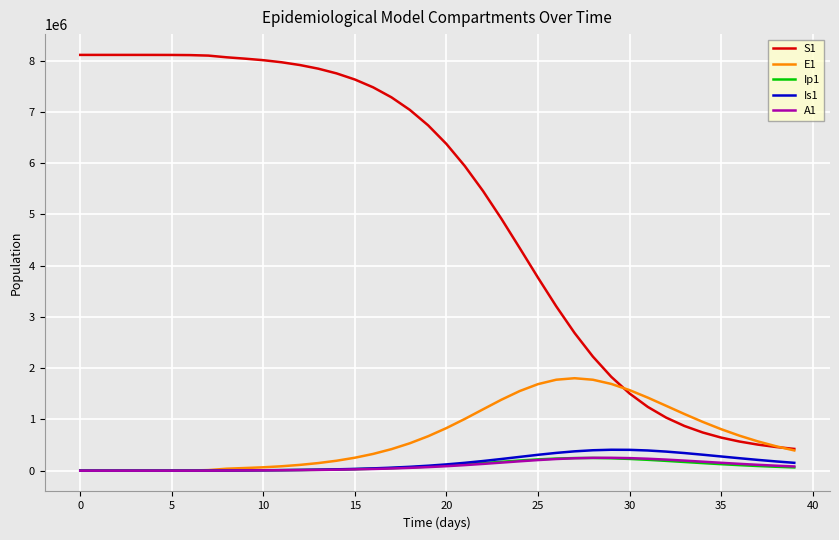

How many lines are shown in the chart?

5